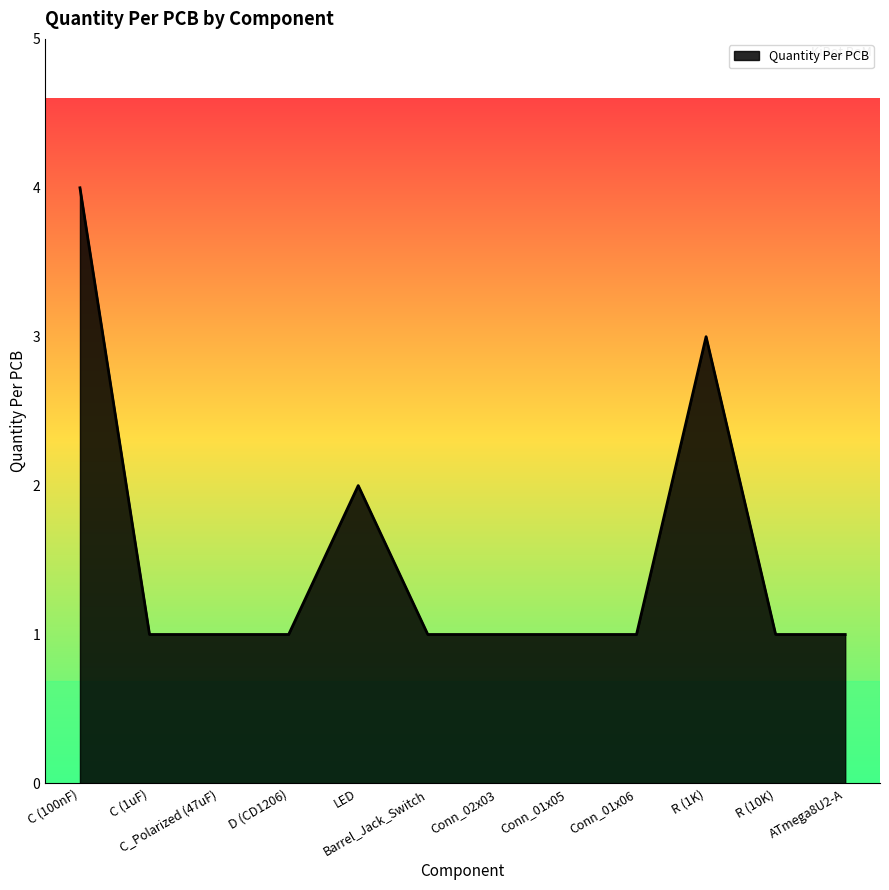

What position from the right is C_Polarized (47uF)?

10